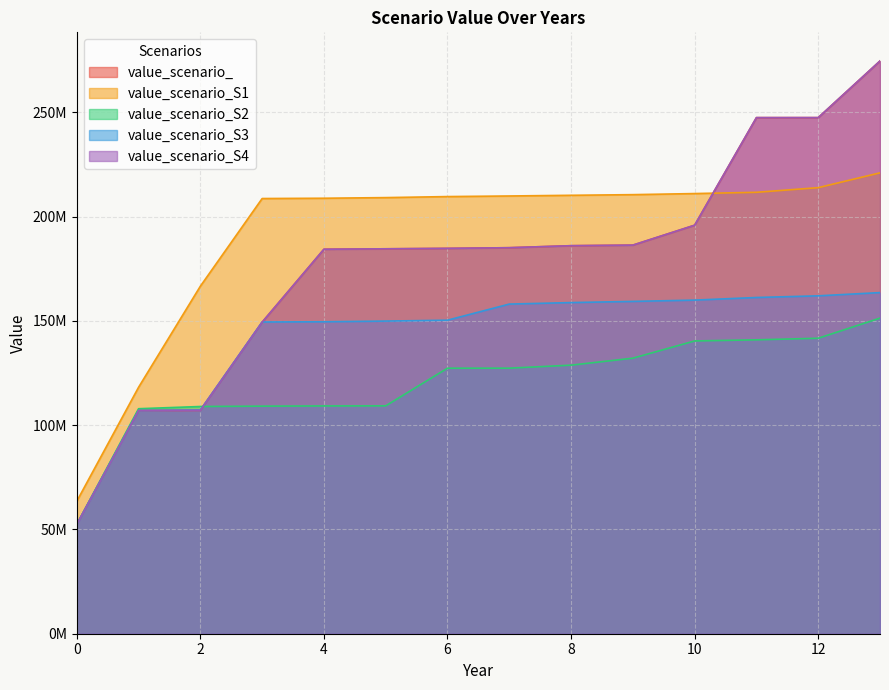

What is the value of the value_scenario_ point at the 6th from the left?

184604227.7